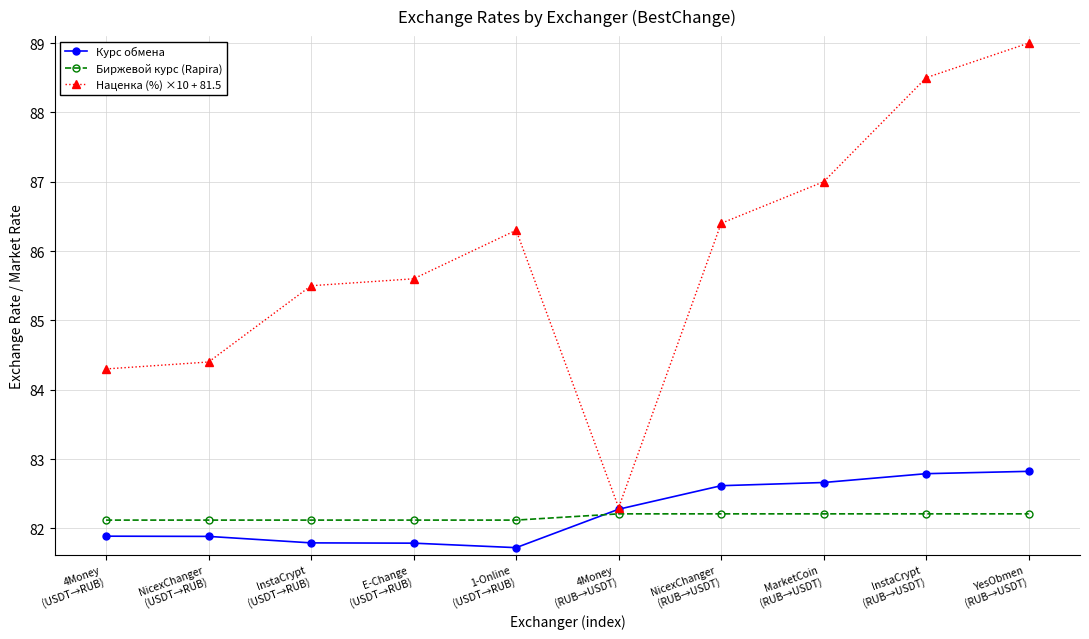

Count the number of data series in this chart.

3